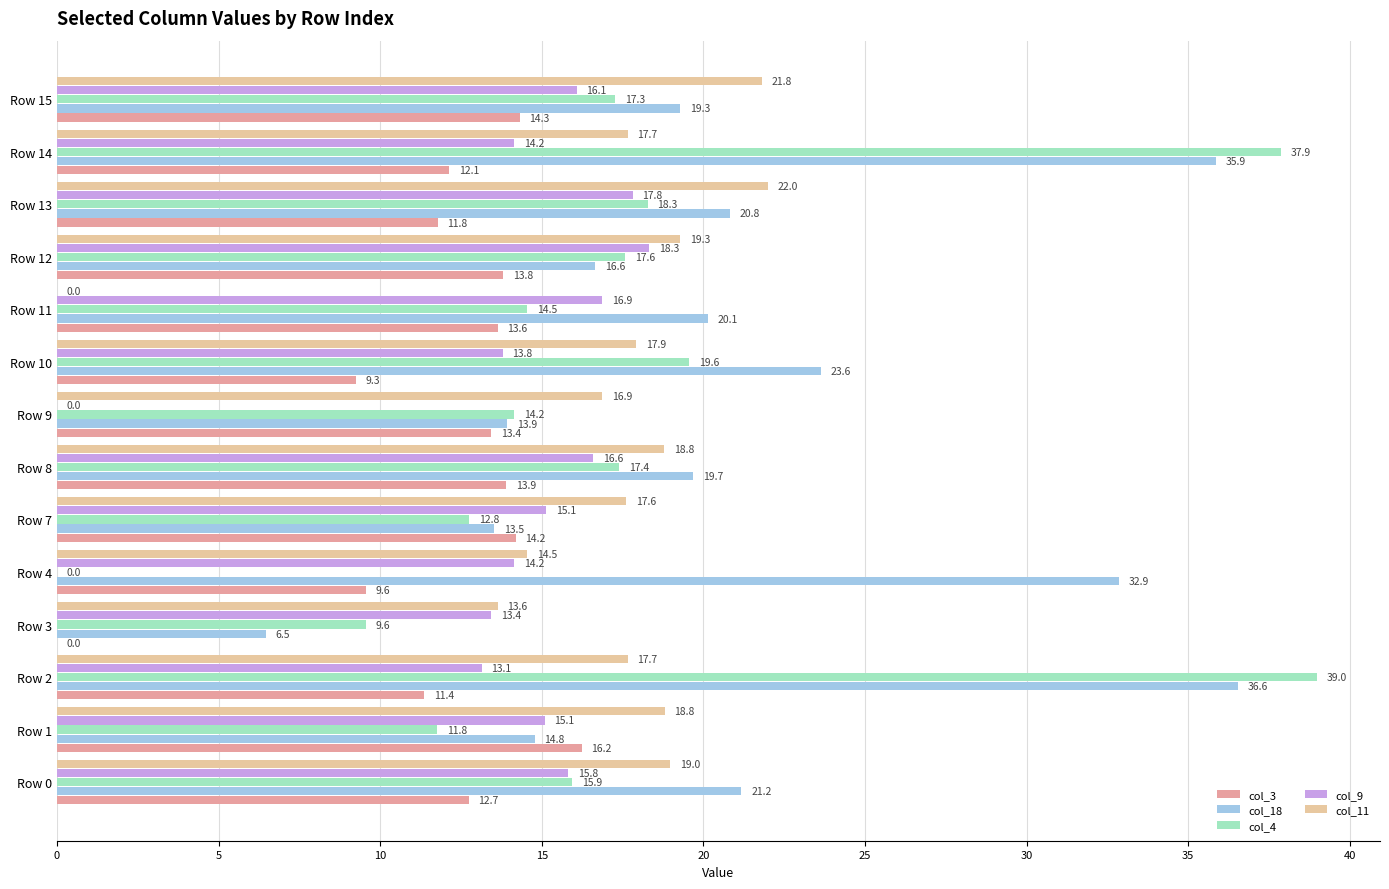

Is it true that col_9 equals 18.5 at Row 3?

False